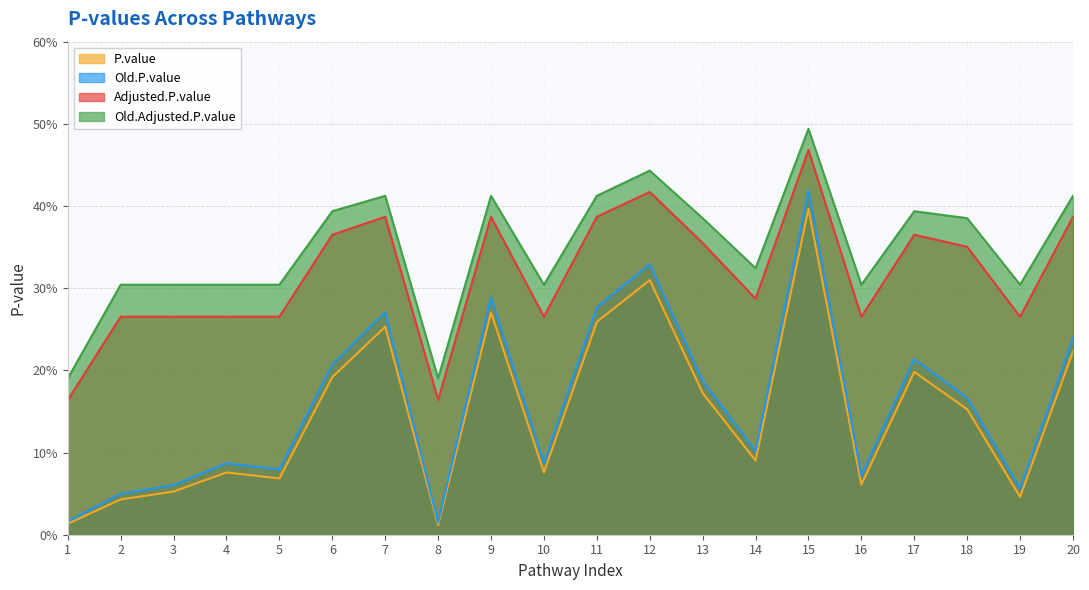

Reading right to left, transcribe all the data shown in this chart.

P.value: 20=0.2	19=0.0	18=0.2	17=0.2	16=0.1	15=0.4	14=0.1	13=0.2	12=0.3	11=0.3	10=0.1	9=0.3	8=0.0	7=0.3	6=0.2	5=0.1	4=0.1	3=0.1	2=0.0	1=0.0
Old.P.value: 20=0.2	19=0.1	18=0.2	17=0.2	16=0.1	15=0.4	14=0.1	13=0.2	12=0.3	11=0.3	10=0.1	9=0.3	8=0.0	7=0.3	6=0.2	5=0.1	4=0.1	3=0.1	2=0.0	1=0.0
Adjusted.P.value: 20=0.4	19=0.3	18=0.4	17=0.4	16=0.3	15=0.5	14=0.3	13=0.4	12=0.4	11=0.4	10=0.3	9=0.4	8=0.2	7=0.4	6=0.4	5=0.3	4=0.3	3=0.3	2=0.3	1=0.2
Old.Adjusted.P.value: 20=0.4	19=0.3	18=0.4	17=0.4	16=0.3	15=0.5	14=0.3	13=0.4	12=0.4	11=0.4	10=0.3	9=0.4	8=0.2	7=0.4	6=0.4	5=0.3	4=0.3	3=0.3	2=0.3	1=0.2